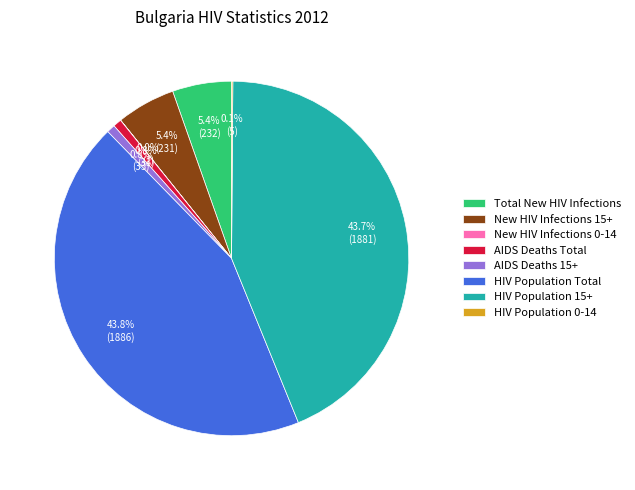

Between New HIV Infections 15+ and HIV Population Total, which is larger?

HIV Population Total